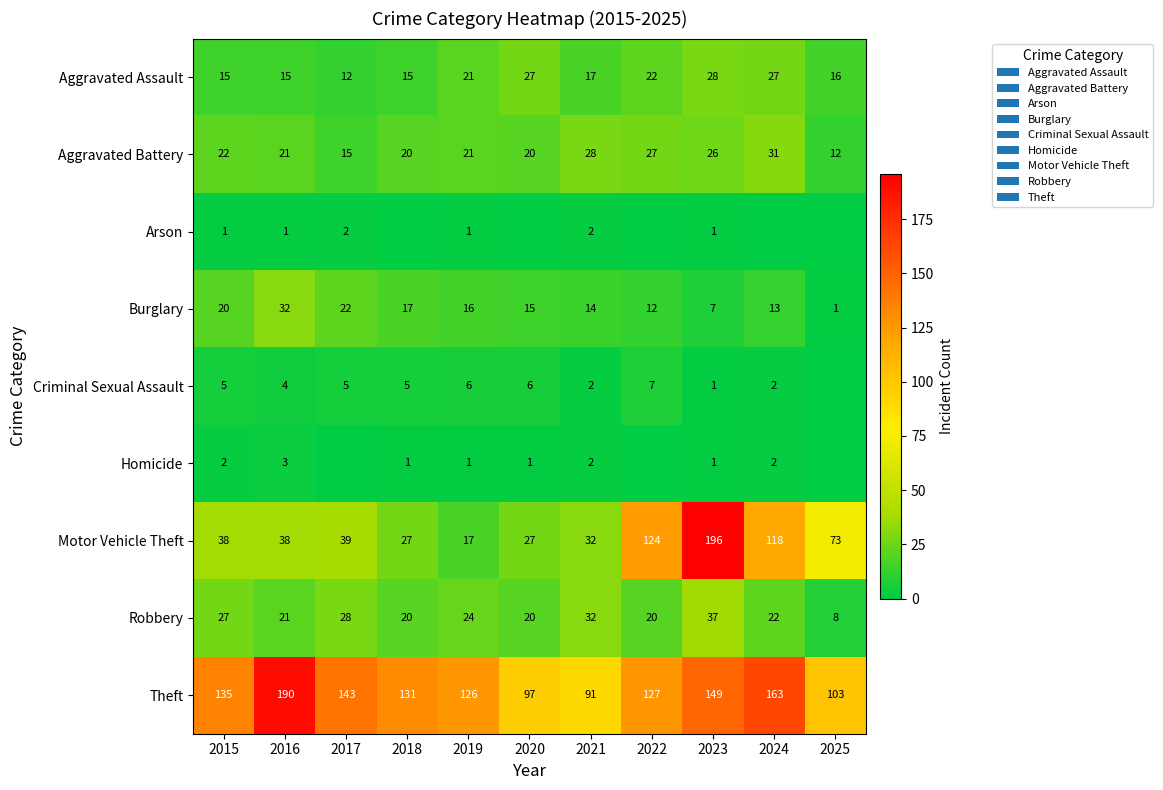

What is the total value across all series at 2020?

213